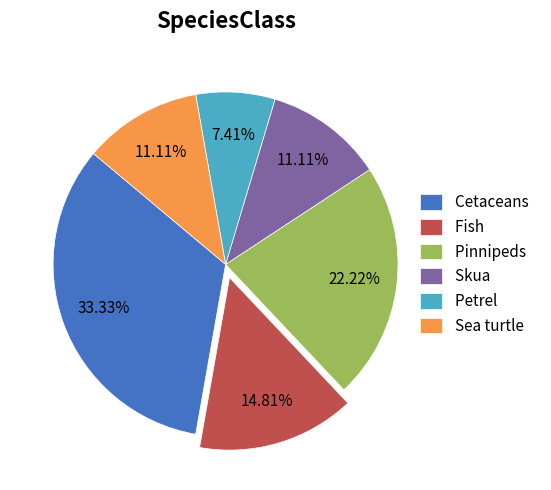

How many slices are in this pie chart?

6